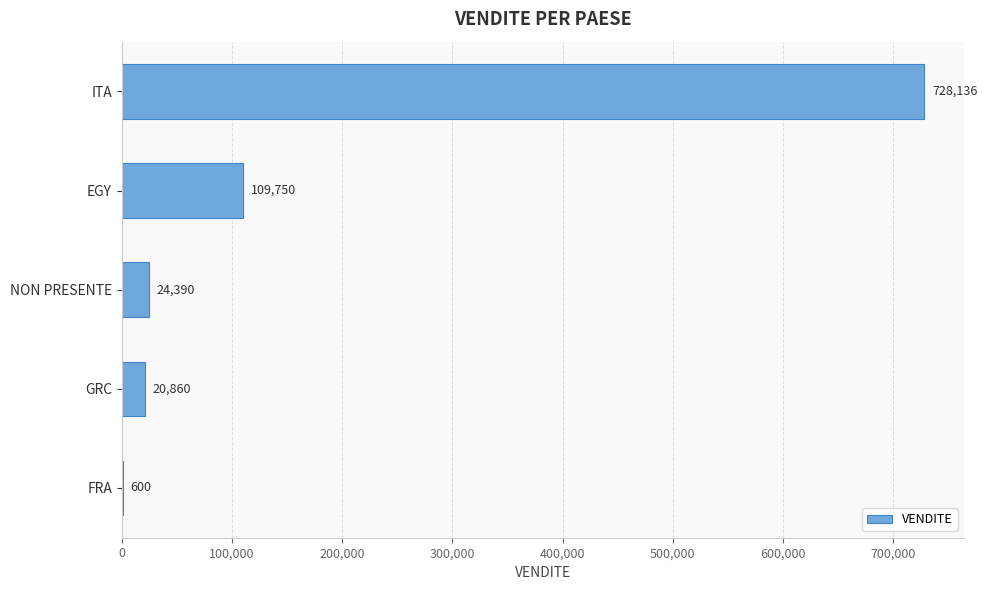

What is the sum of all values?

883736